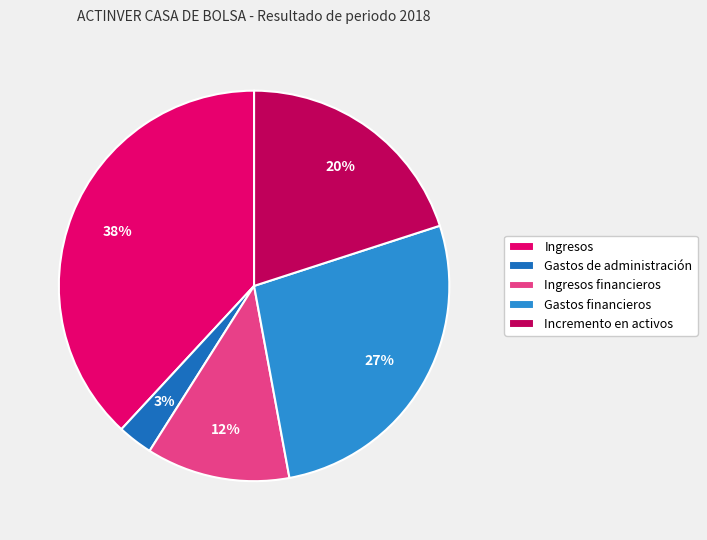

To the nearest percent, what is the combined percentage of Incremento en activos and Ingresos financieros?

32%